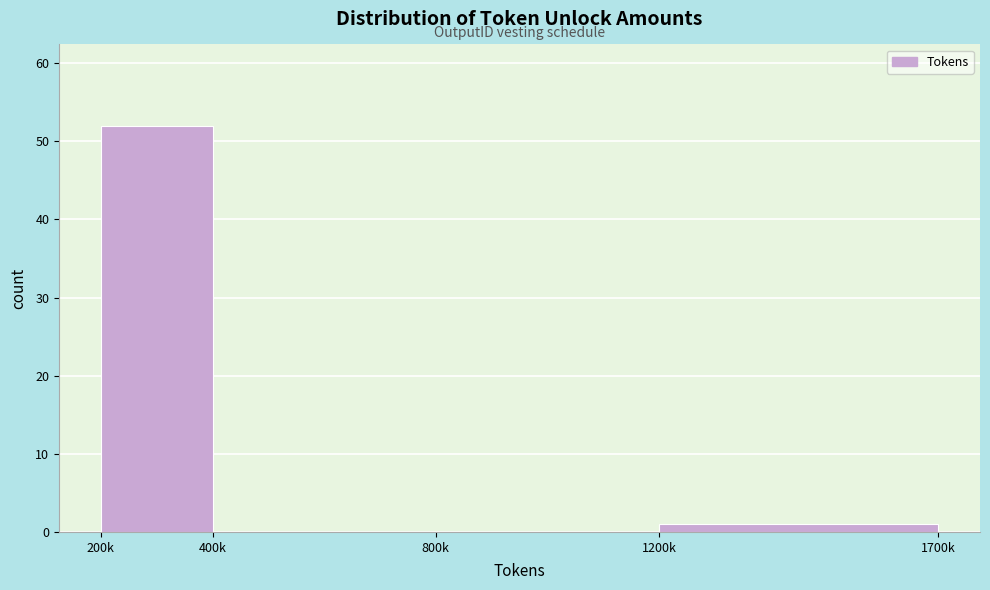

Reading left to right, extract all data points from this chart.

200k=52	400k=0	800k=0	1200k=1